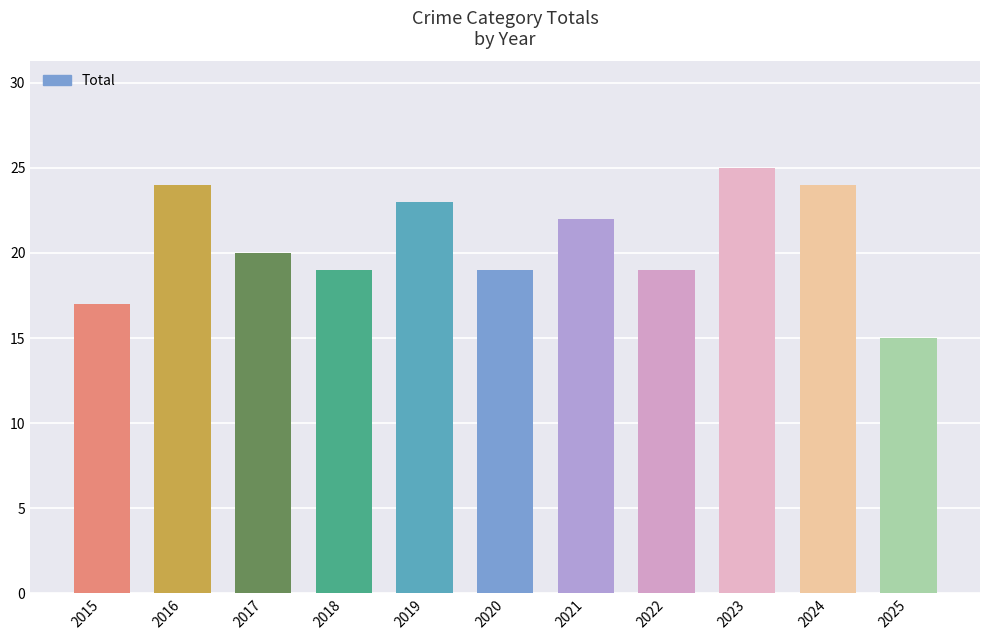

What is the minimum value shown in the chart?

15